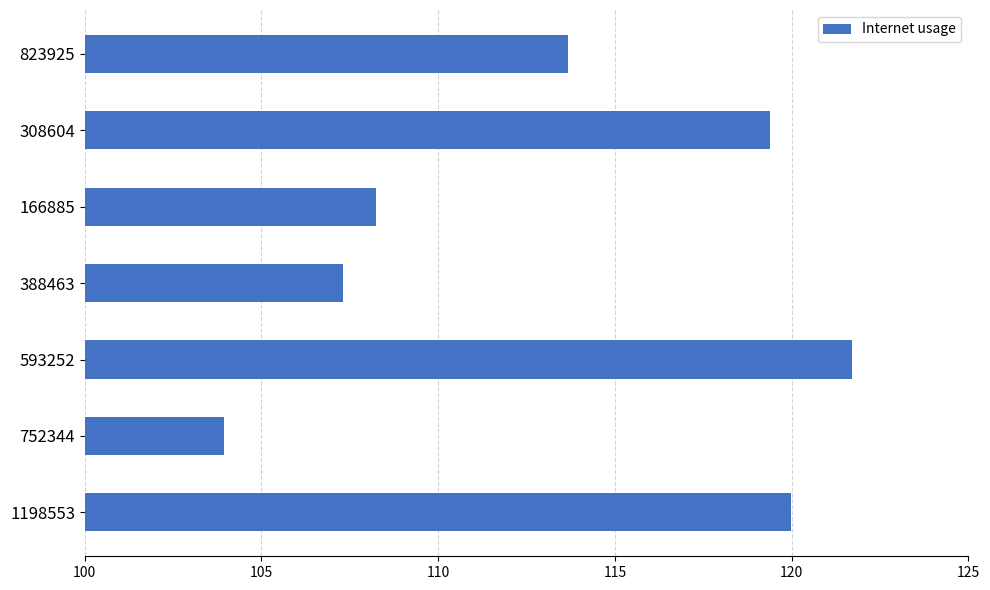

Reading bottom to top, extract all data points from this chart.

1198553=120.0	752344=103.9	593252=121.7	388463=107.3	166885=108.2	308604=119.4	823925=113.7